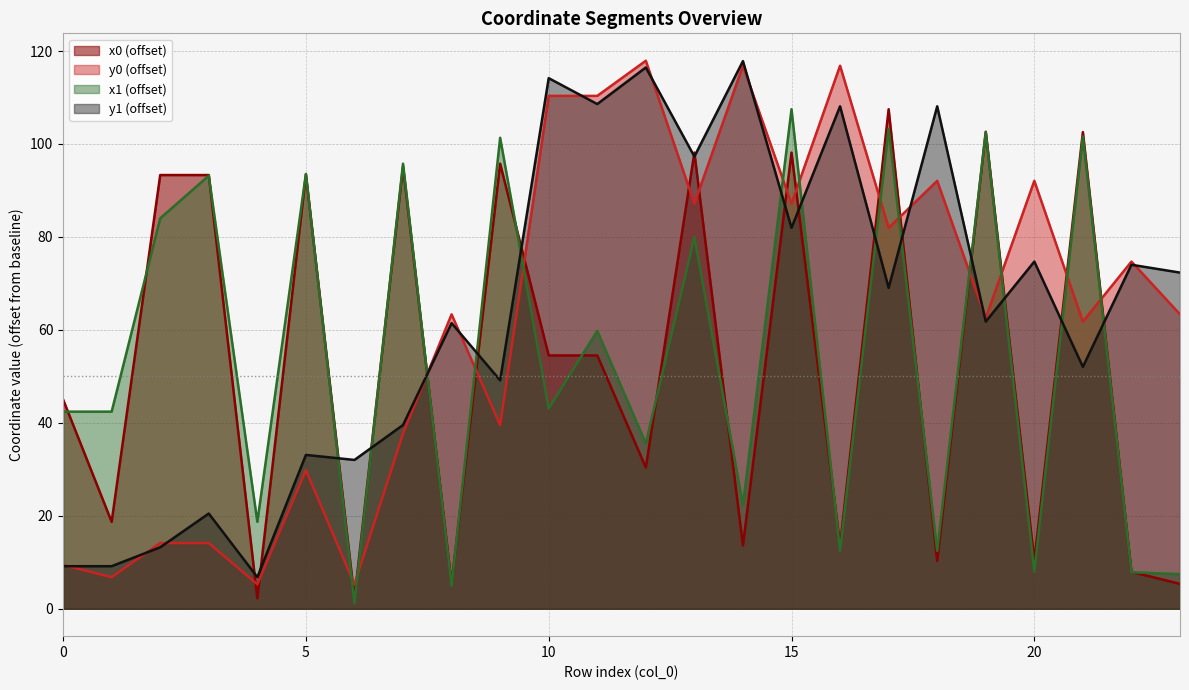

What is the maximum value shown in the chart?

117.9